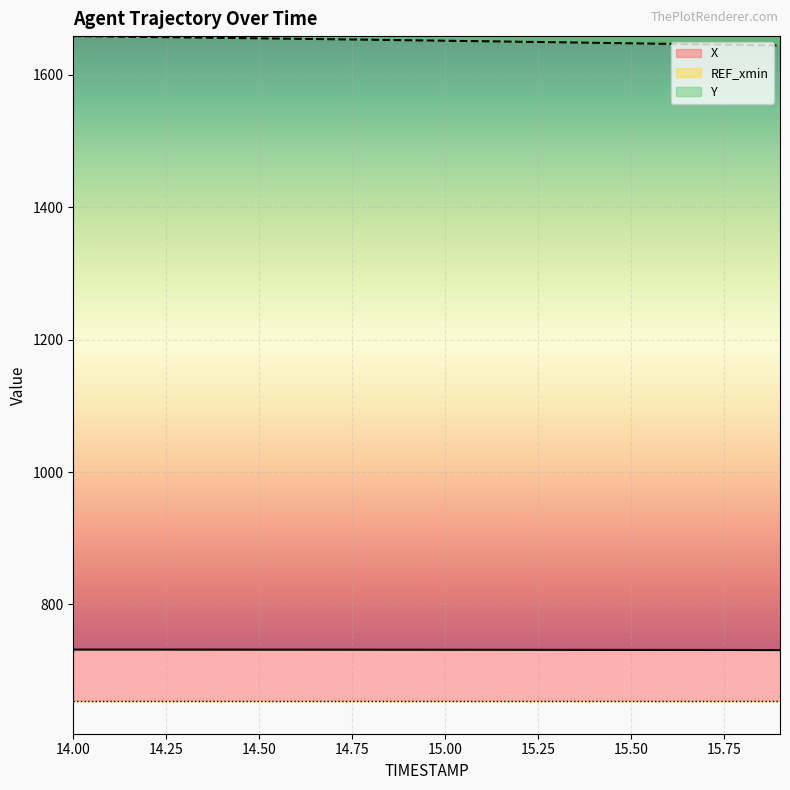

What is the sum of the Y values at 15.5 and 15.9?

3292.2